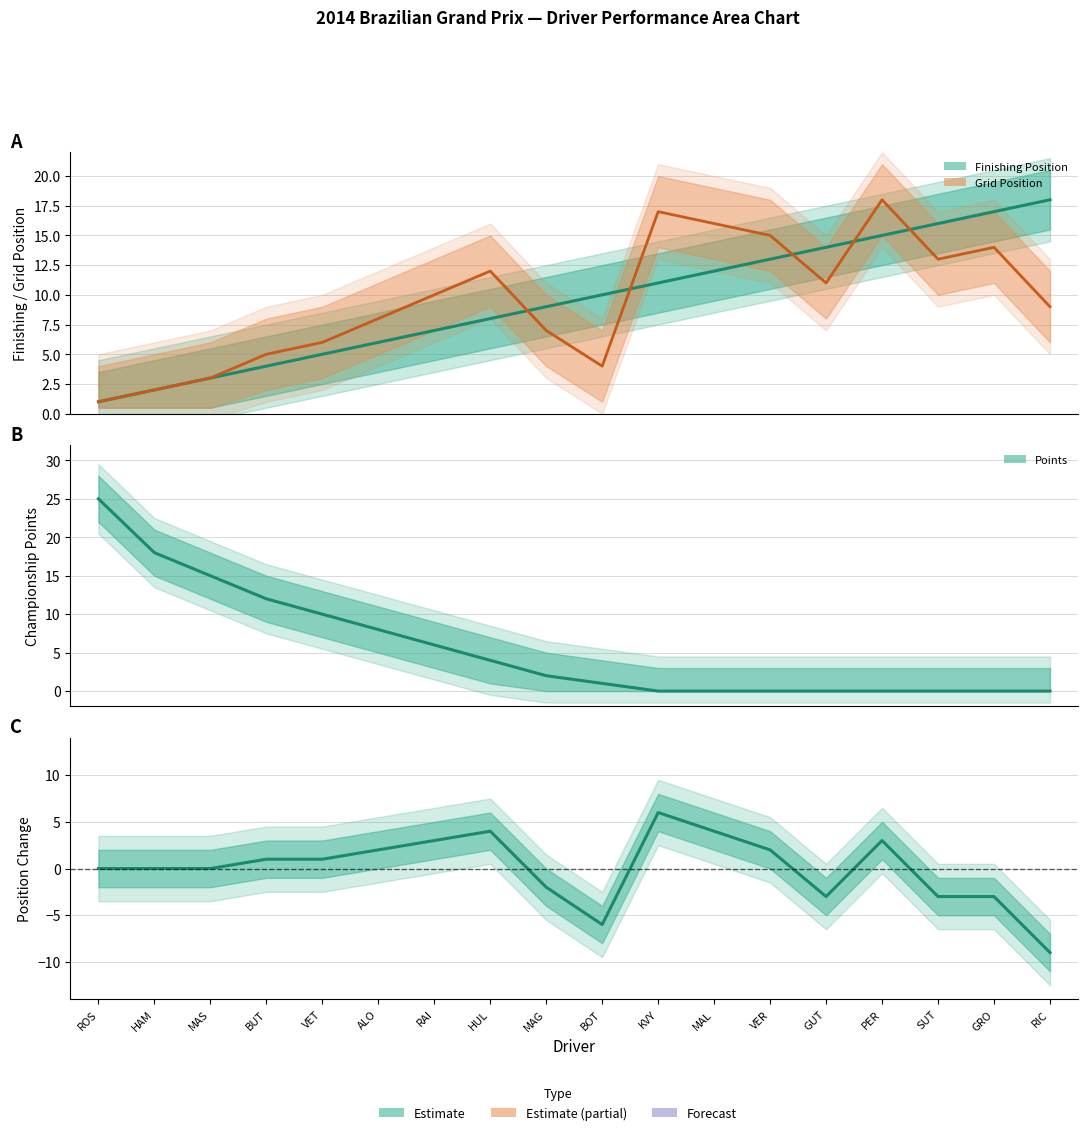

What is the sum of all Finishing Position values?

171